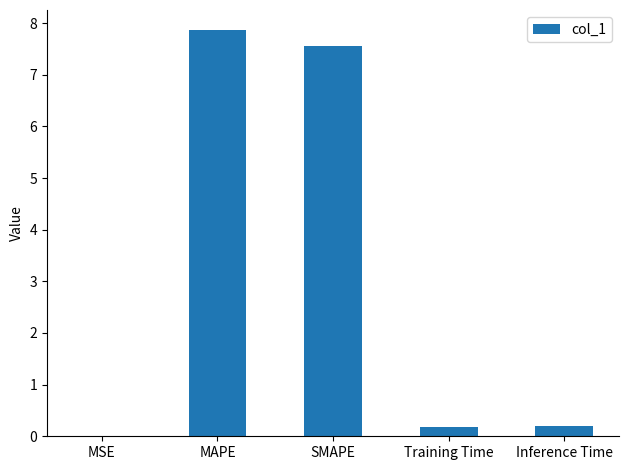

True or false: the data shows 0.2 at Training Time.

True